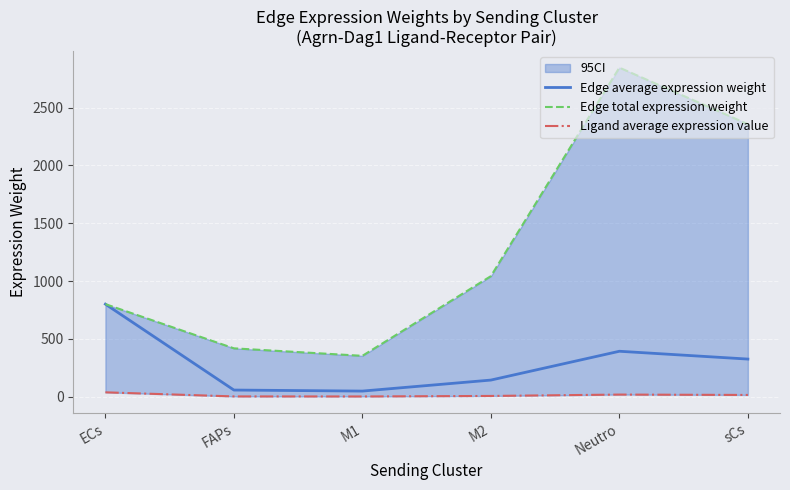

Reading left to right, transcribe all the data shown in this chart.

Edge average expression weight: ECs=800.5	FAPs=57.8	M1=48.9	M2=144.0	Neutro=393.1	sCs=325.5
Edge total expression weight: ECs=800.5	FAPs=418.4	M1=353.6	M2=1042.3	Neutro=2844.6	sCs=2355.7
Ligand average expression value: ECs=38.1	FAPs=2.8	M1=2.3	M2=6.9	Neutro=18.7	sCs=15.5